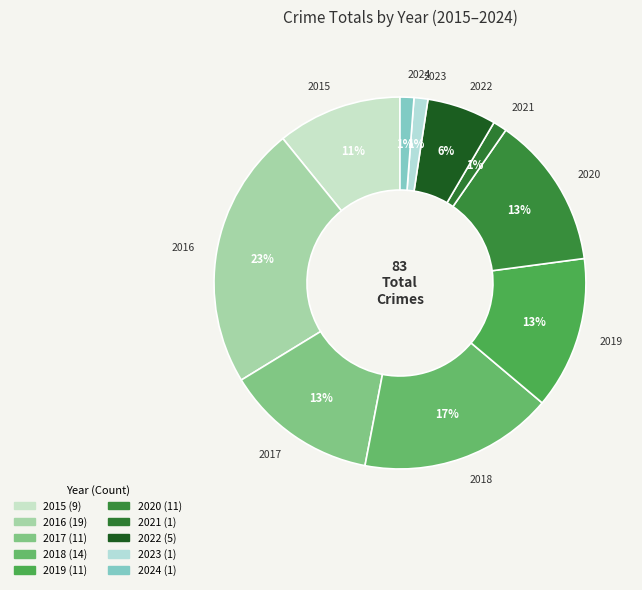

To the nearest percent, what is the difference between the largest and smallest slice percentages?

22%